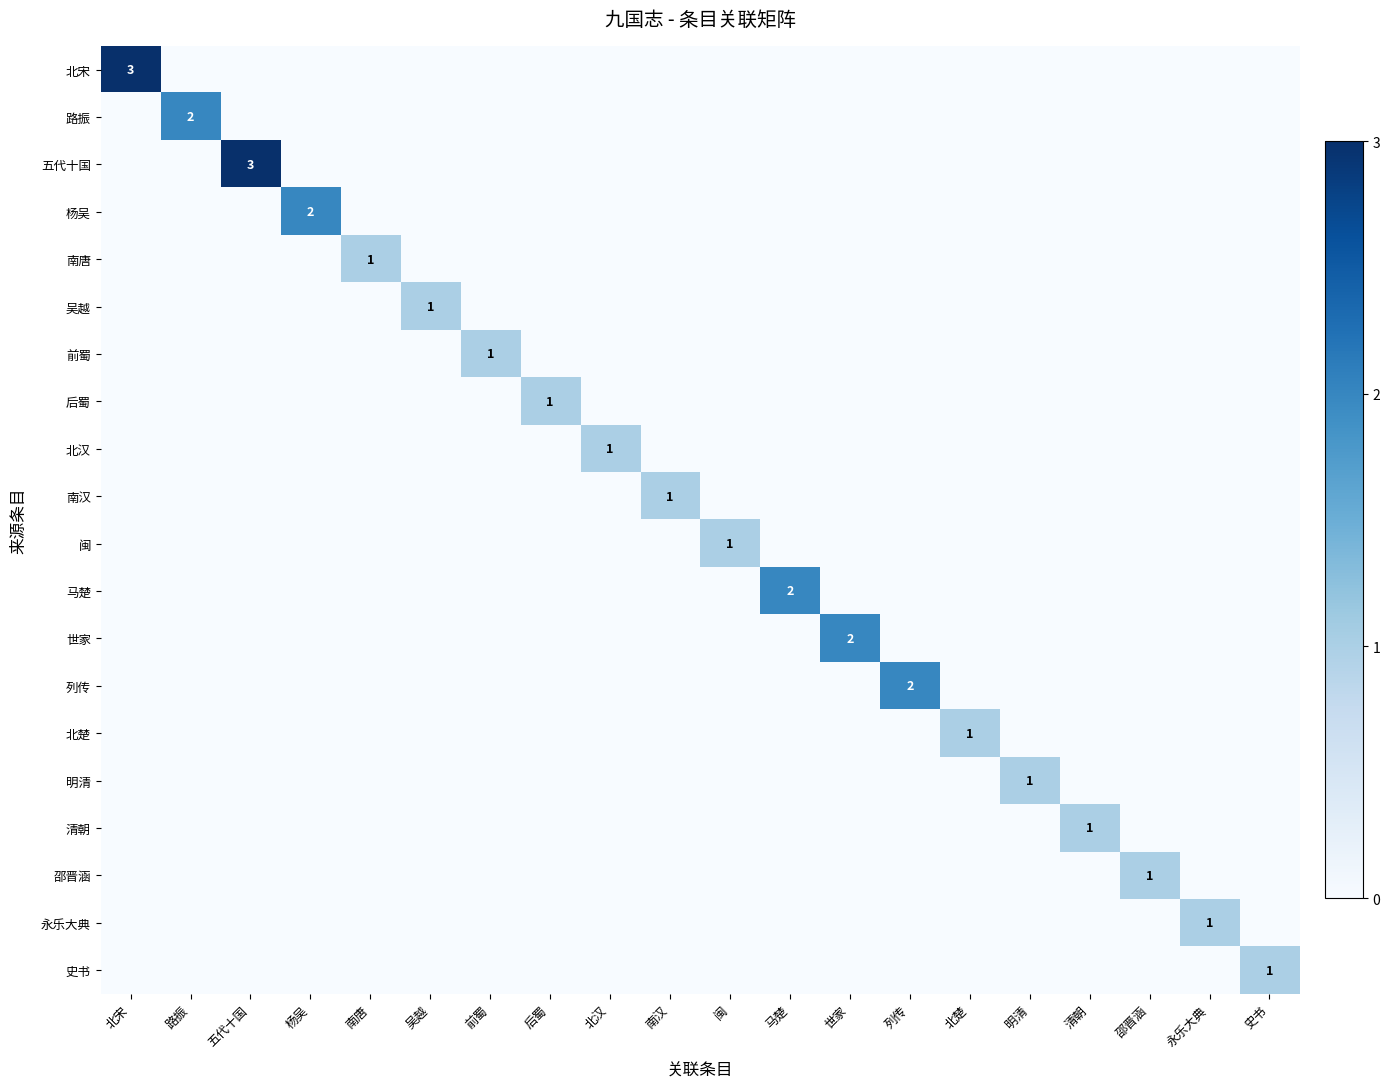

List the series in order of their peak value, highest first.

北宋, 五代十国, 路振, 杨吴, 马楚, 世家, 列传, 南唐, 吴越, 前蜀, 后蜀, 北汉, 南汉, 闽, 北楚, 明清, 清朝, 邵晋涵, 永乐大典, 史书